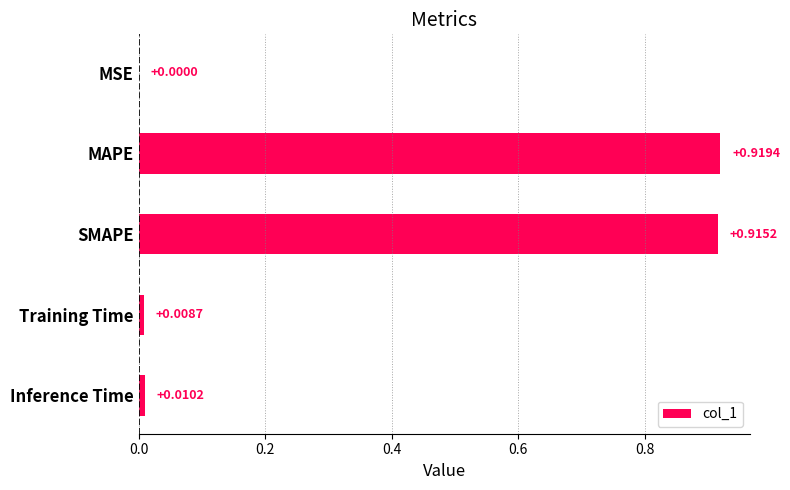

Between MAPE and MSE, which is larger?

MAPE